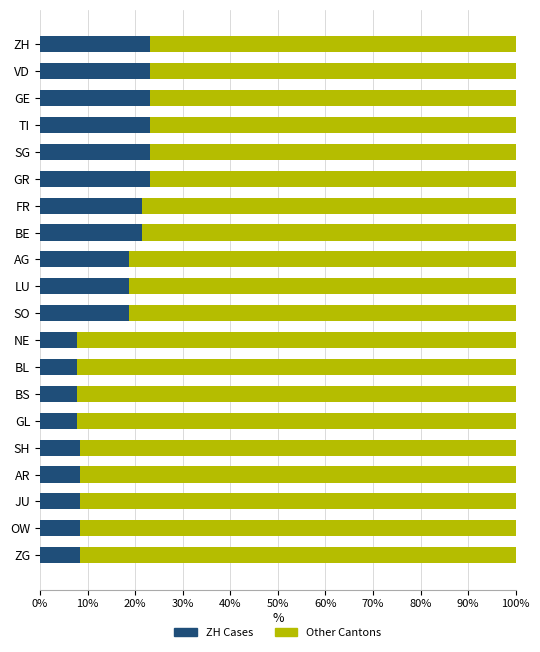

True or false: ZH Cases has a value of 12.1 at VD.

False